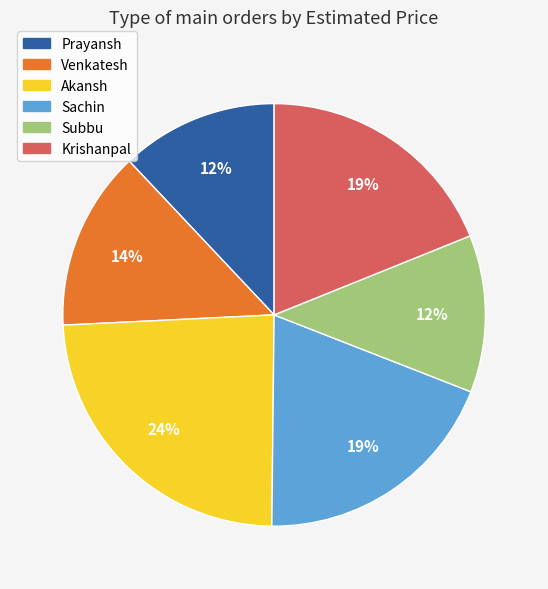

Do Subbu and Krishanpal together represent more than half of the pie?

No